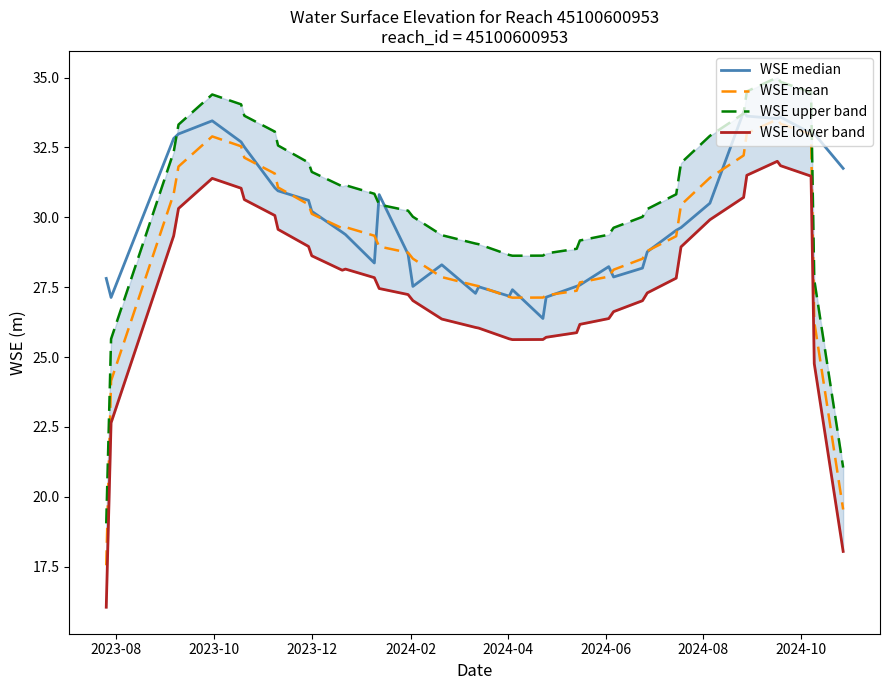

Does the chart have visible grid lines?

No